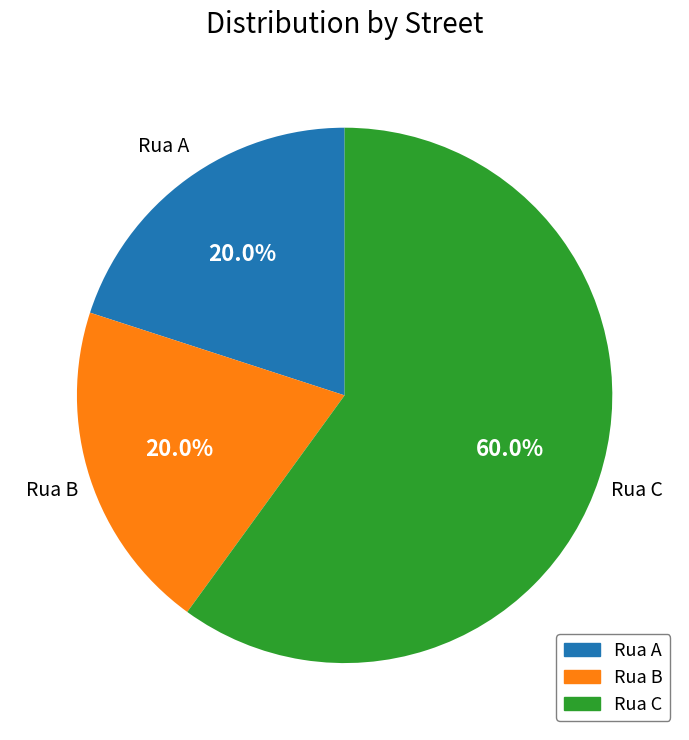

What is the ratio of the value at Rua B to the value at Rua C?

0.3